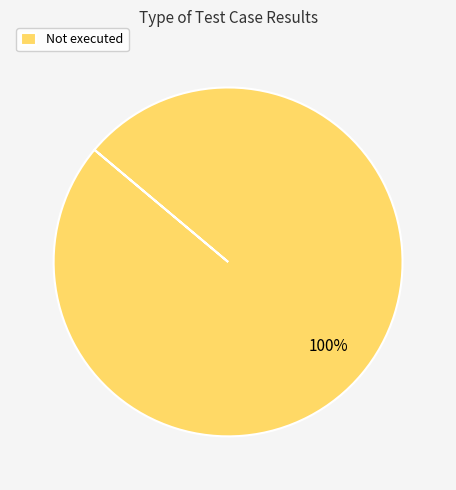

What percentage is the Not executed slice, to the nearest percent?

100%